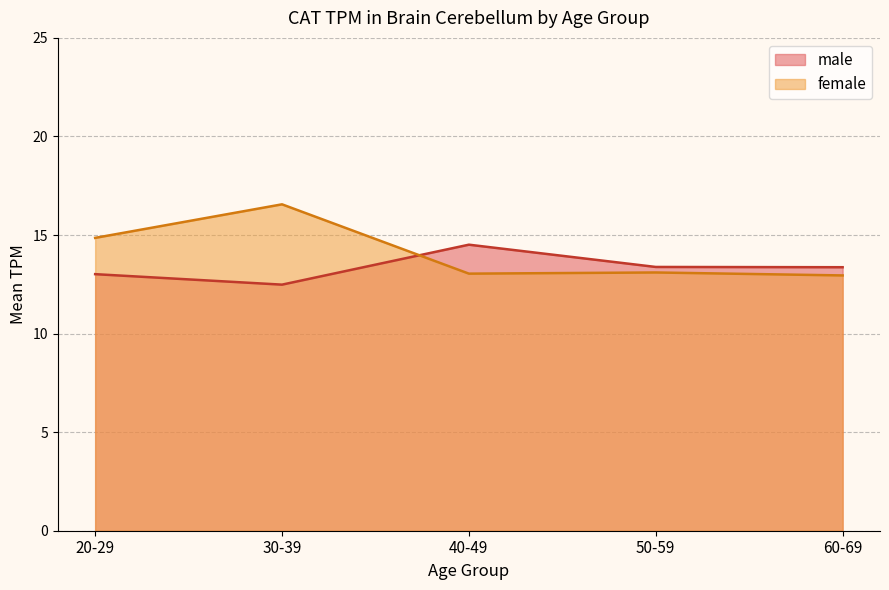

How many categories are shown in the chart?

5